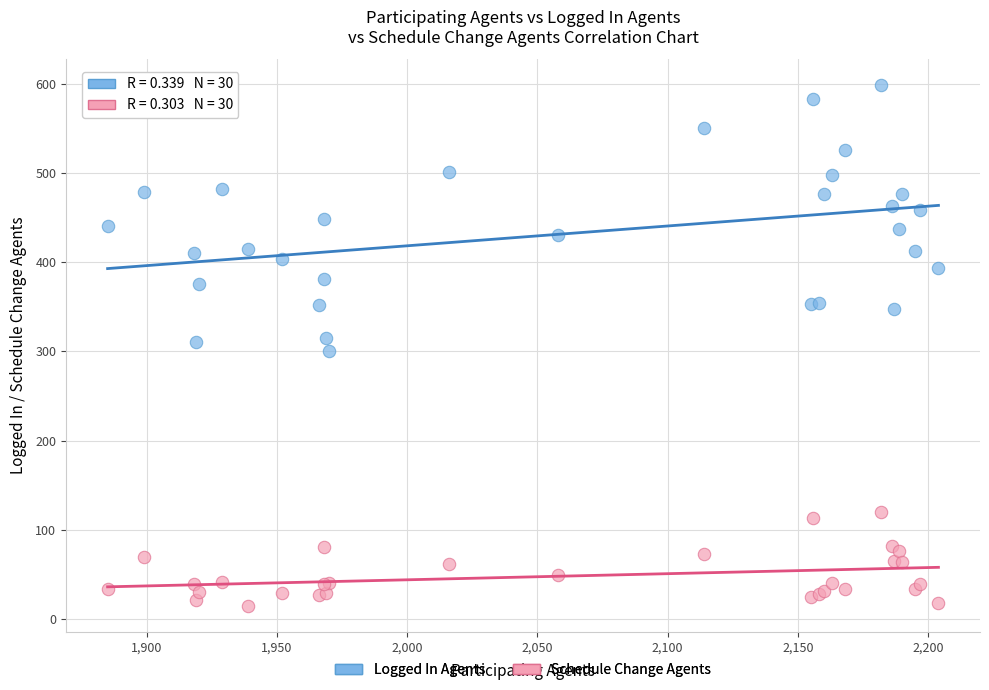

What are all the series names shown in the legend?

Logged In Agents, Schedule Change Agents